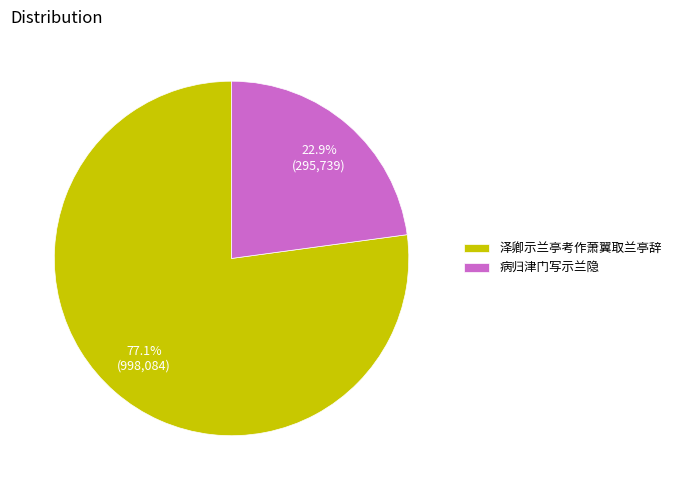

How many segments does this pie chart have?

2